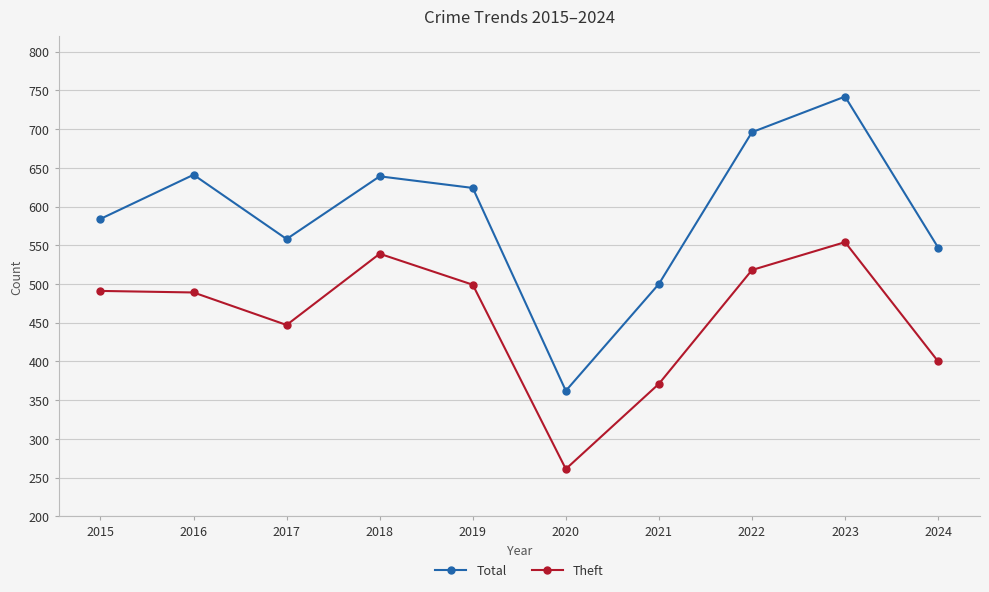

What is the sum of all Theft values?

4569